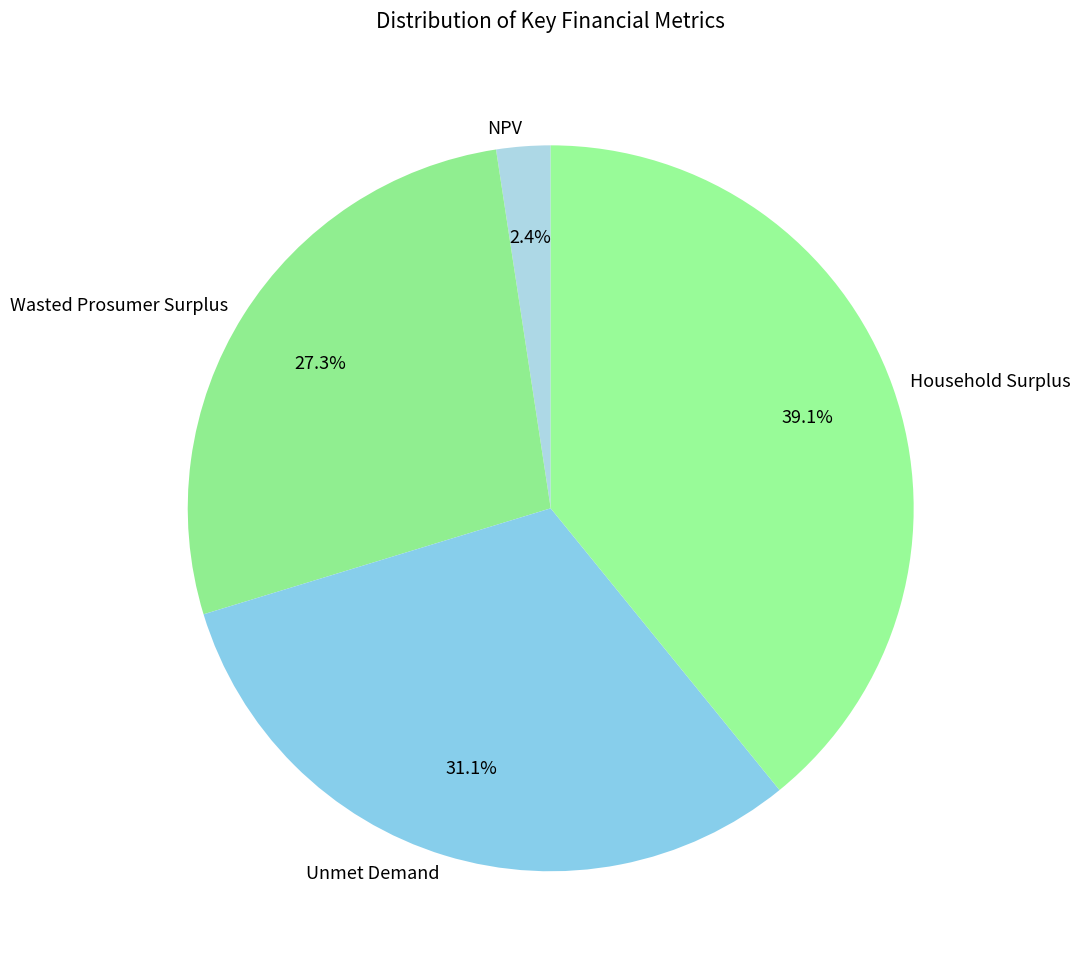

To the nearest percent, what is the difference between the Wasted Prosumer Surplus and NPV slice percentages?

25%